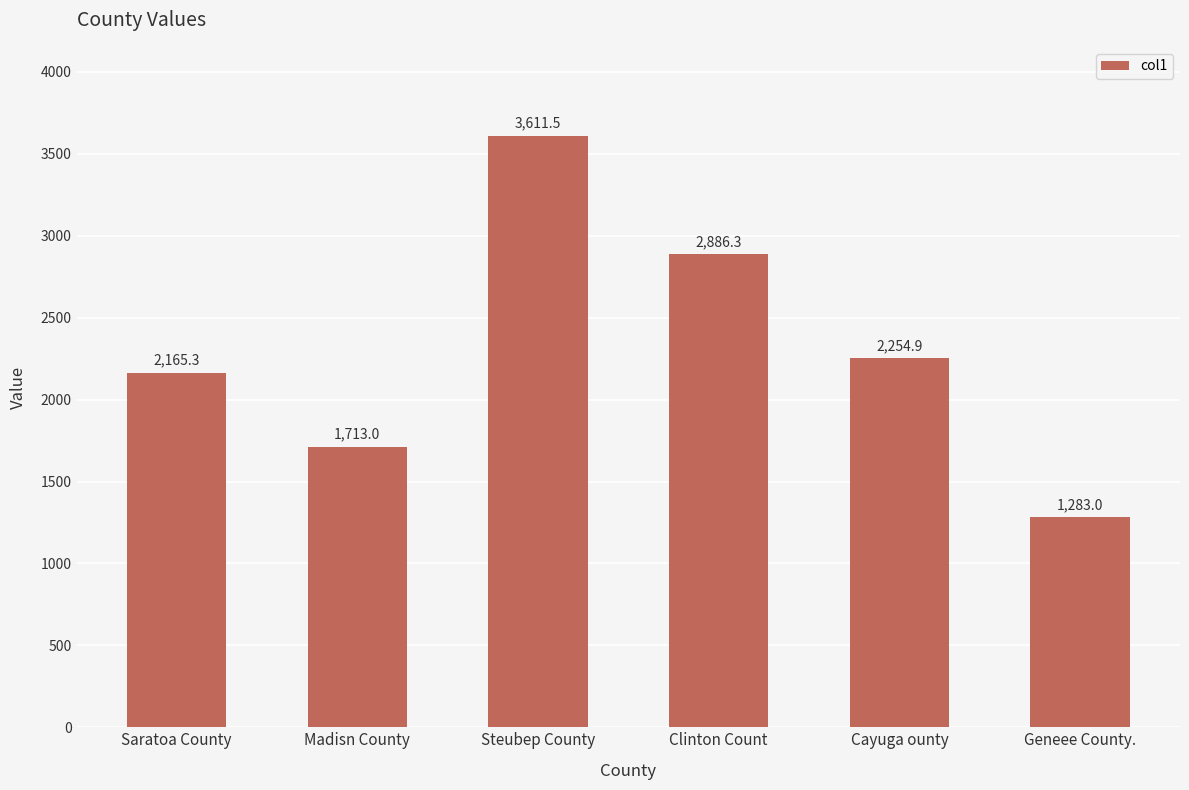

The value at Clinton Count is 967.6. True or false?

False